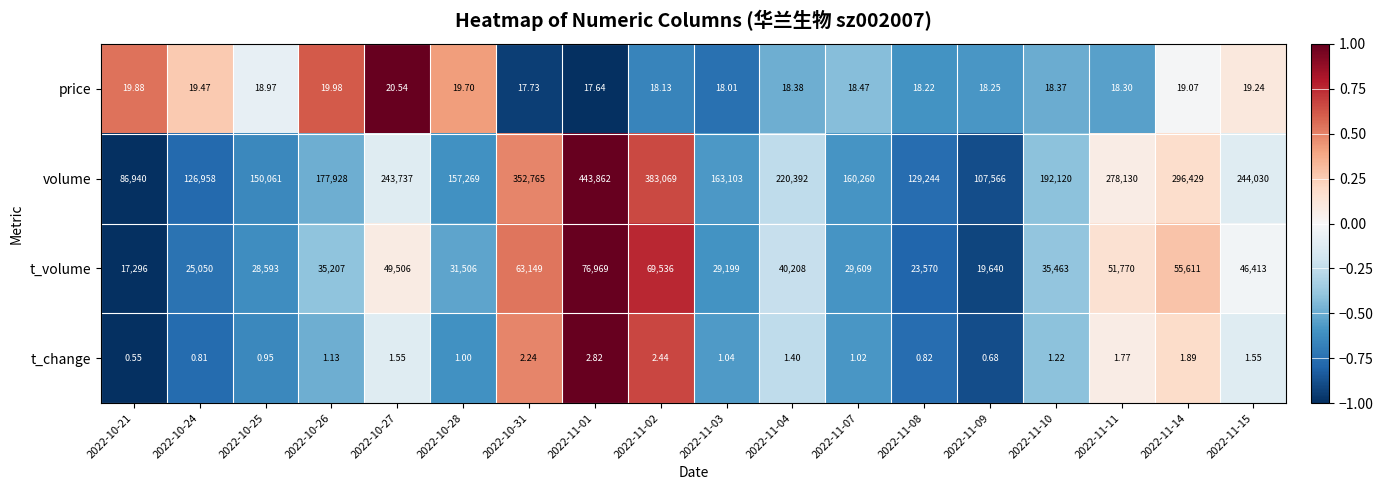

Which series has the largest total across all categories?

volume